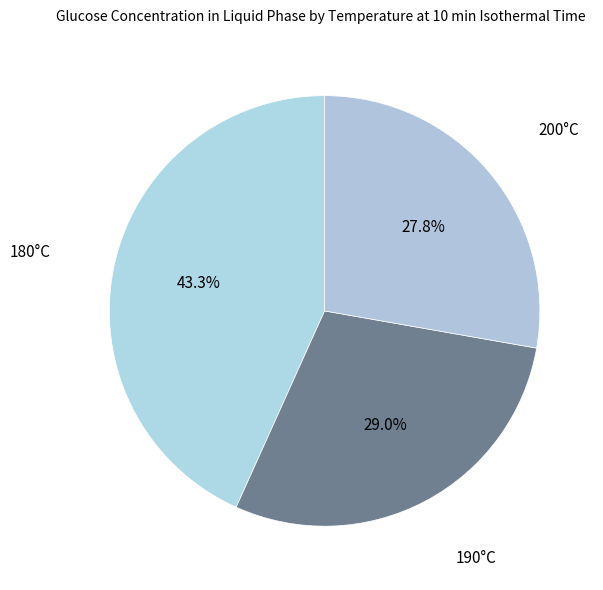

Rank the categories by value from highest to lowest.

180°C, 190°C, 200°C